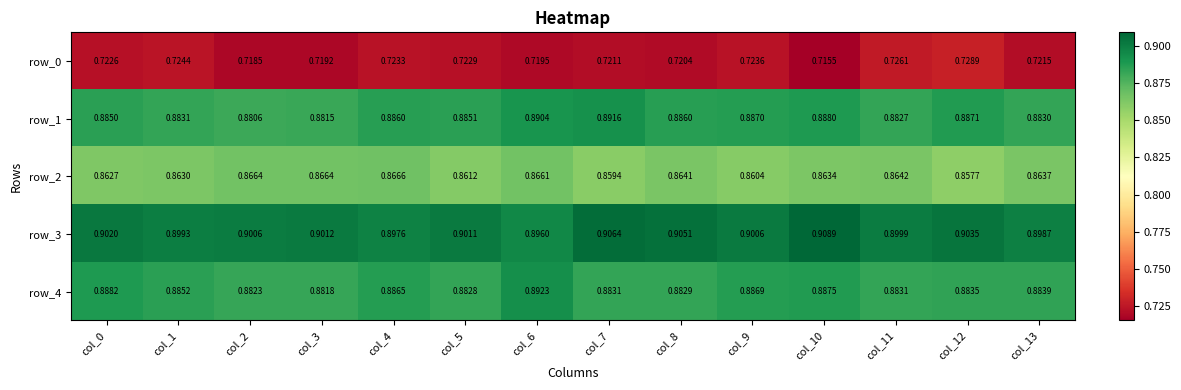

Is the value of row_0 at col_11 greater than the value of row_2 at col_11?

No